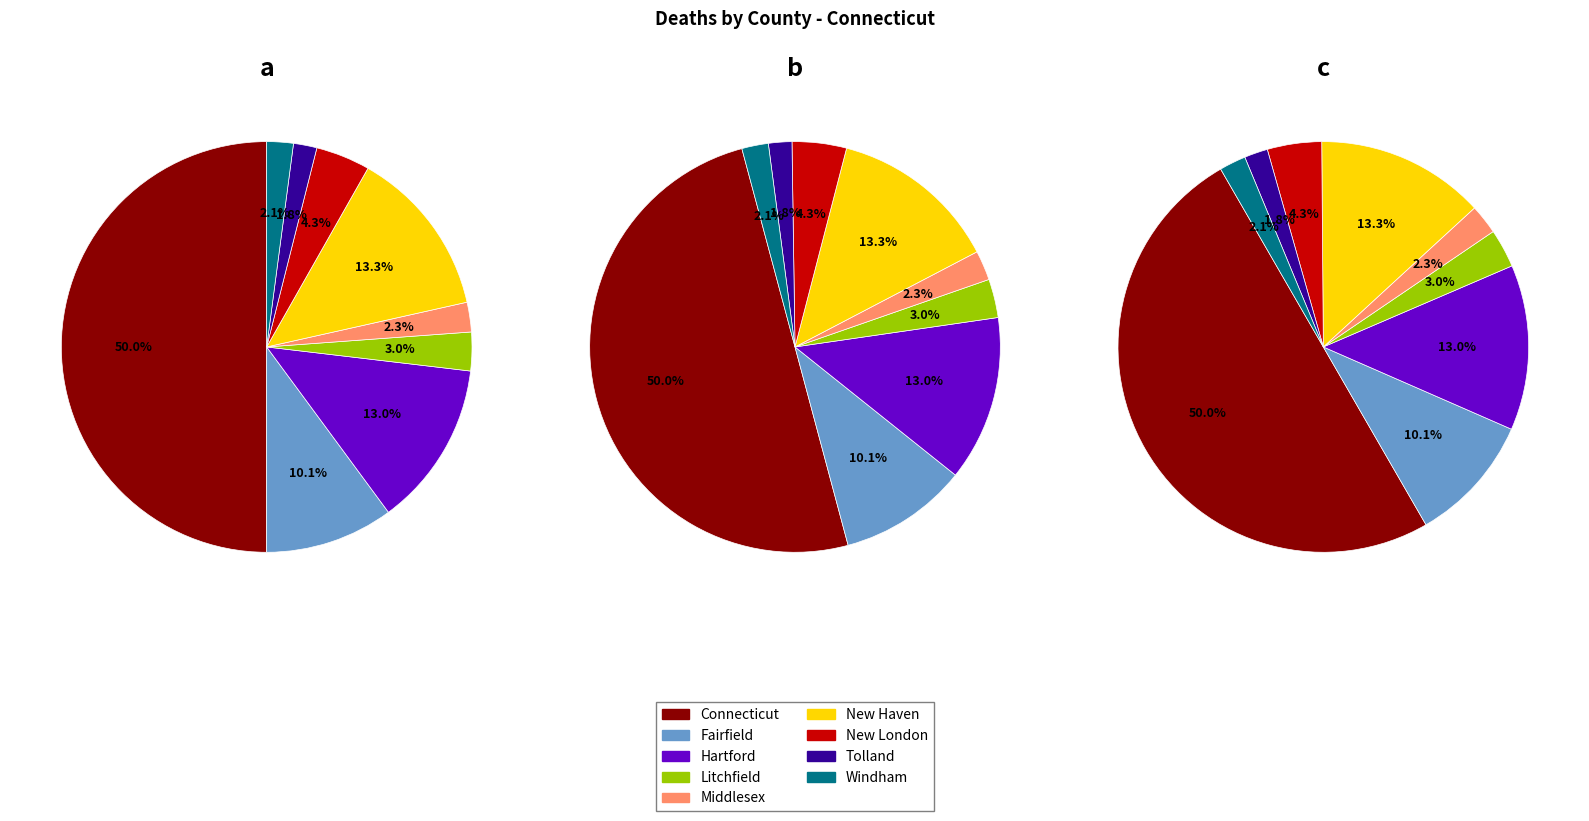

Count the number of slices in the pie.

9